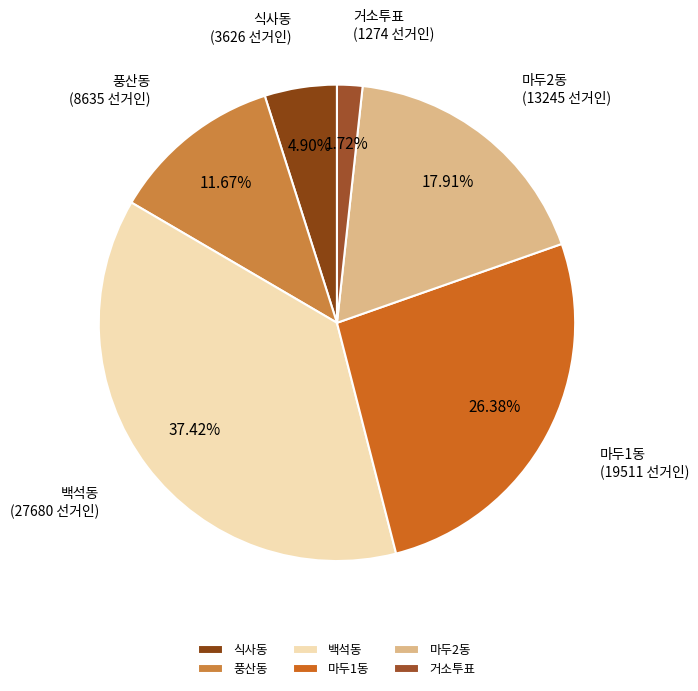

Count the number of slices in the pie.

6